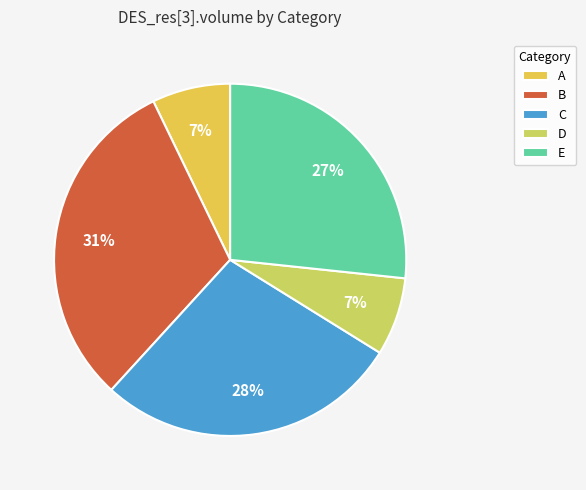

How many segments does this pie chart have?

5